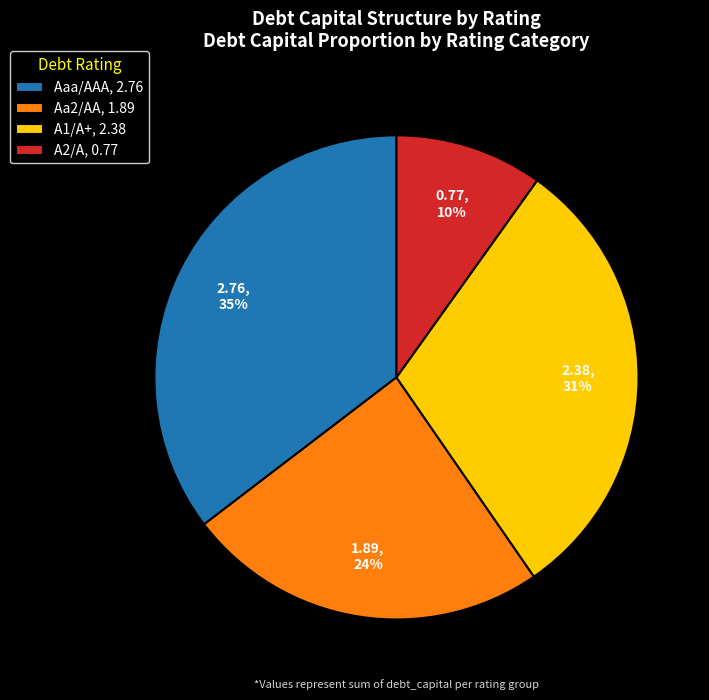

Between A1/A+, 2.38 and Aaa/AAA, 2.76, which is larger?

Aaa/AAA, 2.76